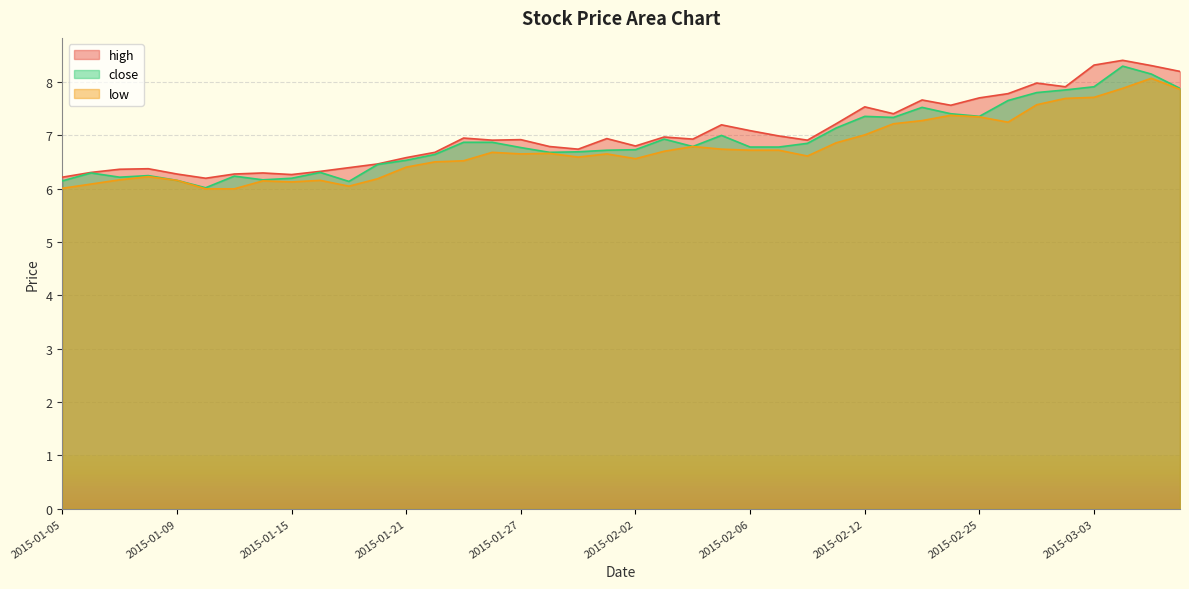

How many data points in low are above 6?

38